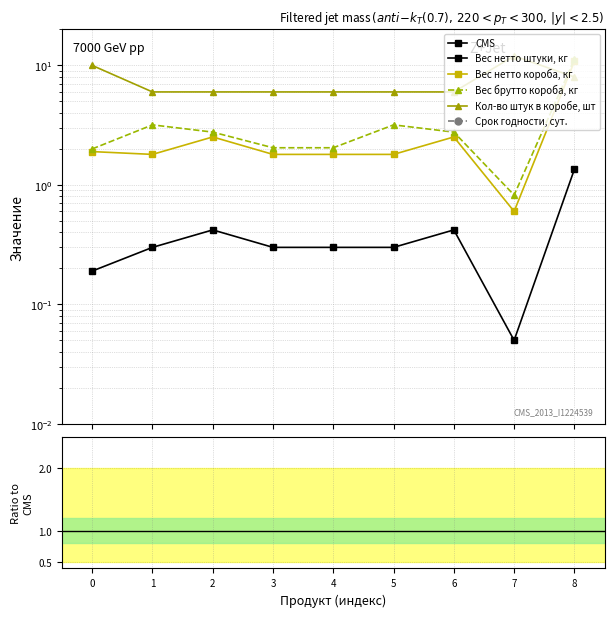

At which category does Вес нетто штуки, кг reach its first local peak?

2